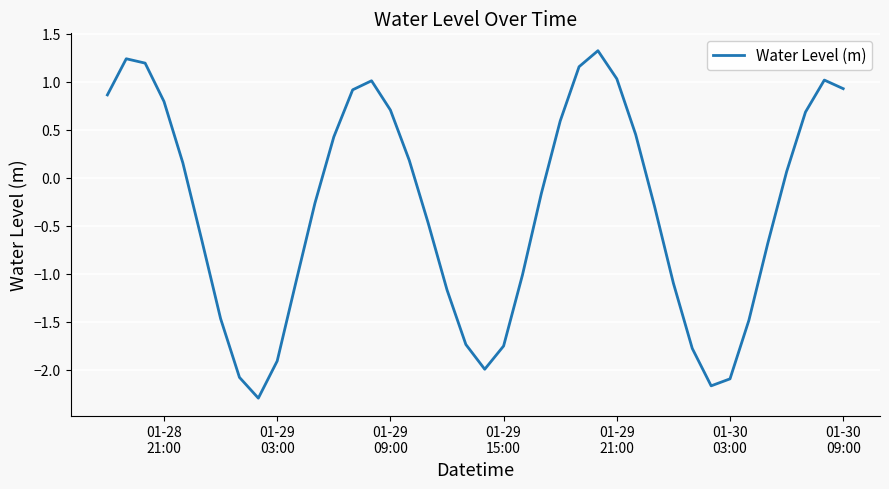

Does the chart display data point markers on the line(s)?

No